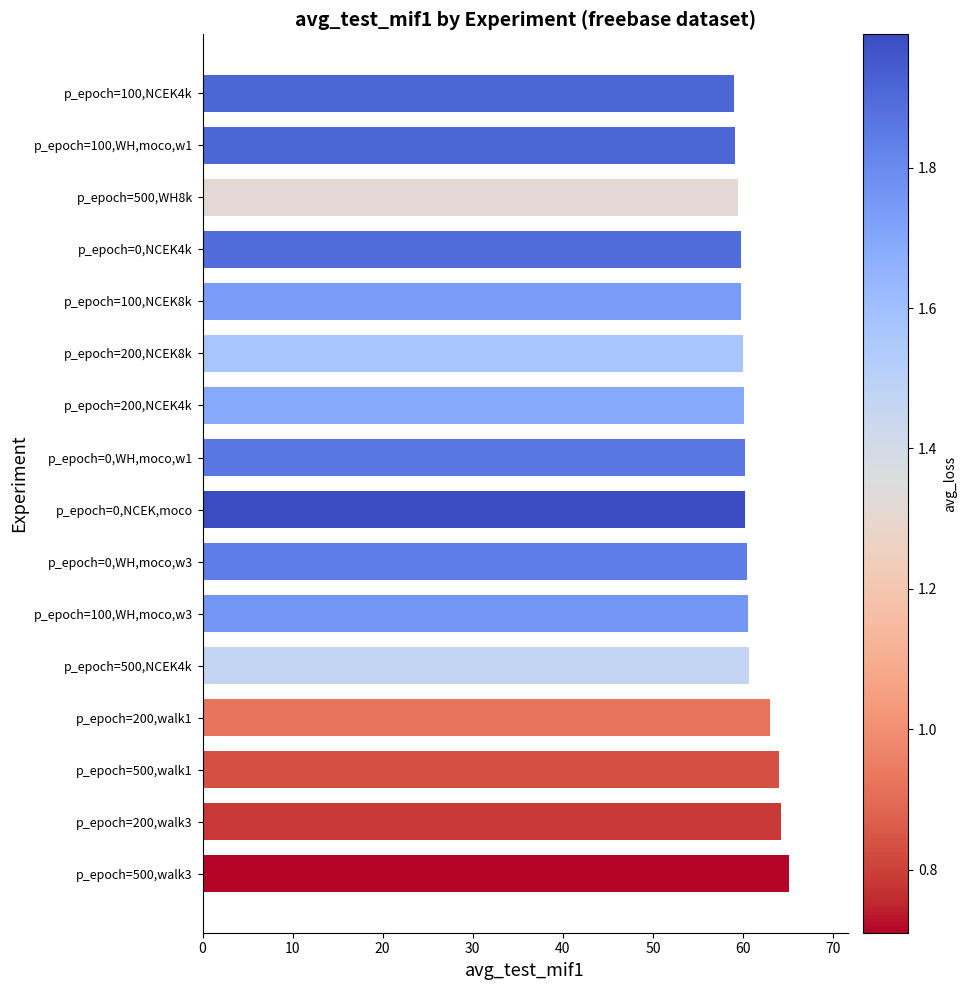

What is the ratio of the value at p_epoch=500,NCEK4k to the value at p_epoch=0,WH,moco,w1?

1.0